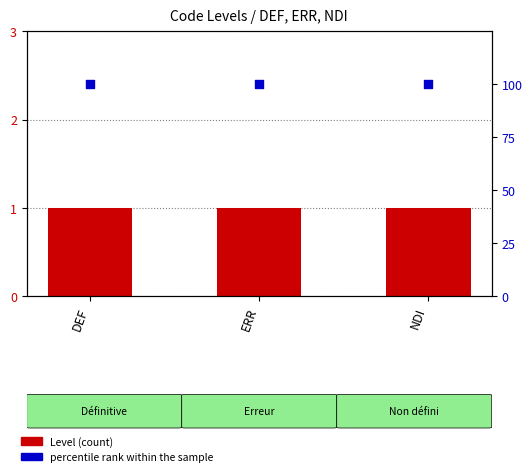

What is the total value across all series at DEF?

101